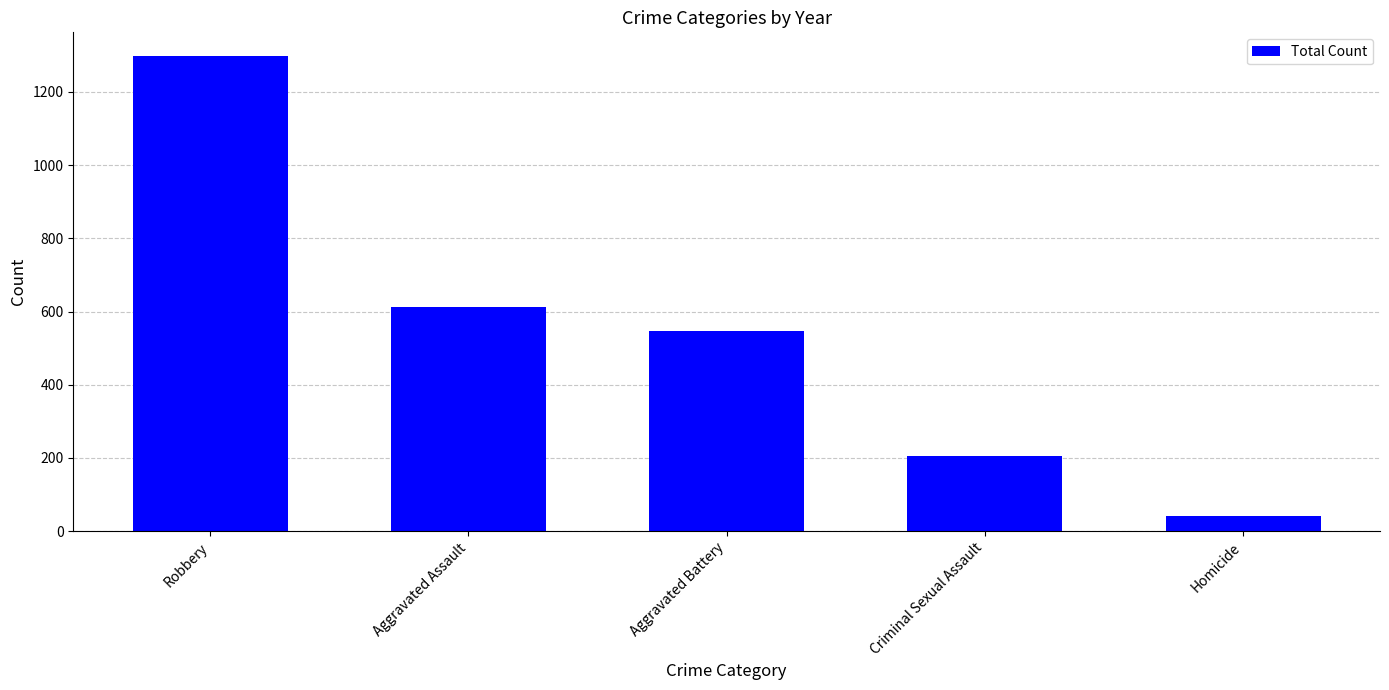

What is the change in value from Robbery to Aggravated Assault?

-686